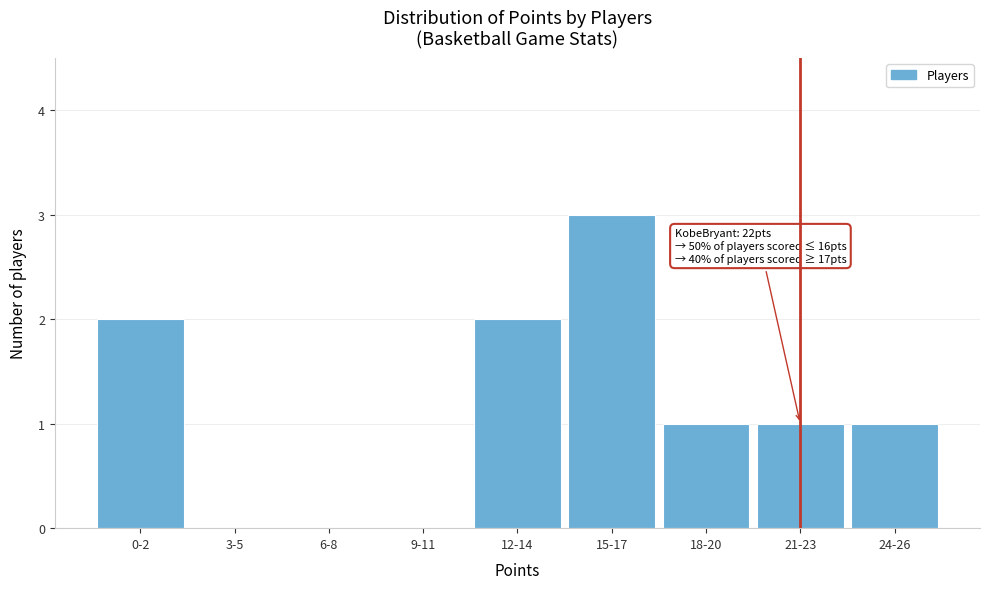

Reading left to right, extract all data points from this chart.

0-2=2	3-5=0	6-8=0	9-11=0	12-14=2	15-17=3	18-20=1	21-23=1	24-26=1